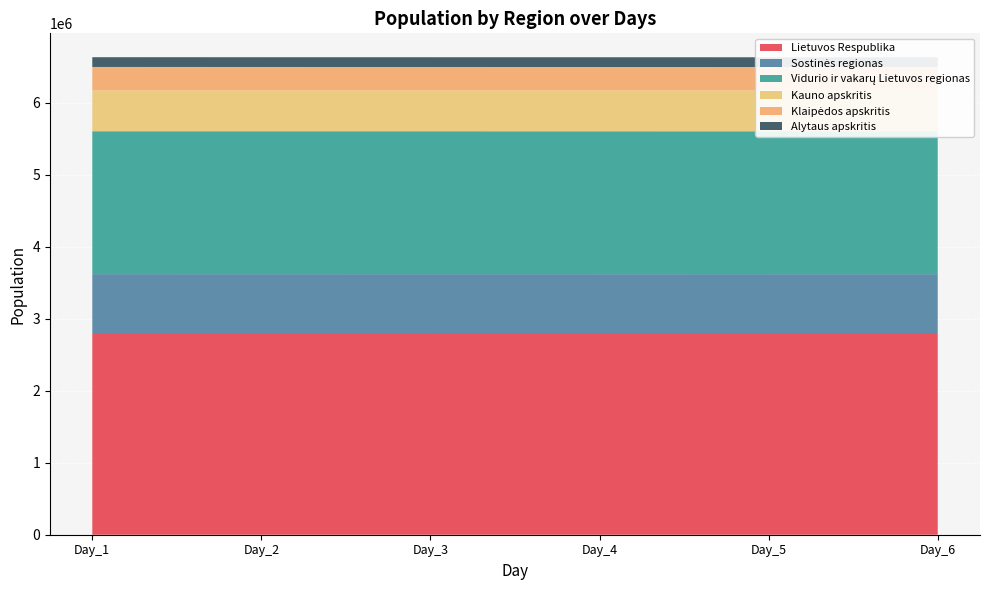

Reading left to right, transcribe all the data shown in this chart.

Lietuvos Respublika: Day_1=2801124.0	Day_2=2801045.0	Day_3=2800966.0	Day_4=2800887.0	Day_5=2800808.0	Day_6=2800729.0
Sostinės regionas: Day_1=817125.7	Day_2=817112.4	Day_3=817099.0	Day_4=817085.7	Day_5=817072.4	Day_6=817059.1
Vidurio ir vakarų Lietuvos regionas: Day_1=1983998.3	Day_2=1983932.6	Day_3=1983867.0	Day_4=1983801.3	Day_5=1983735.6	Day_6=1983669.9
Kauno apskritis: Day_1=568637.5	Day_2=568622.9	Day_3=568608.4	Day_4=568593.9	Day_5=568579.3	Day_6=568564.8
Klaipėdos apskritis: Day_1=323785.1	Day_2=323777.1	Day_3=323769.2	Day_4=323761.3	Day_5=323753.4	Day_6=323745.4
Alytaus apskritis: Day_1=135352.2	Day_2=135346.4	Day_3=135340.5	Day_4=135334.7	Day_5=135328.9	Day_6=135323.1